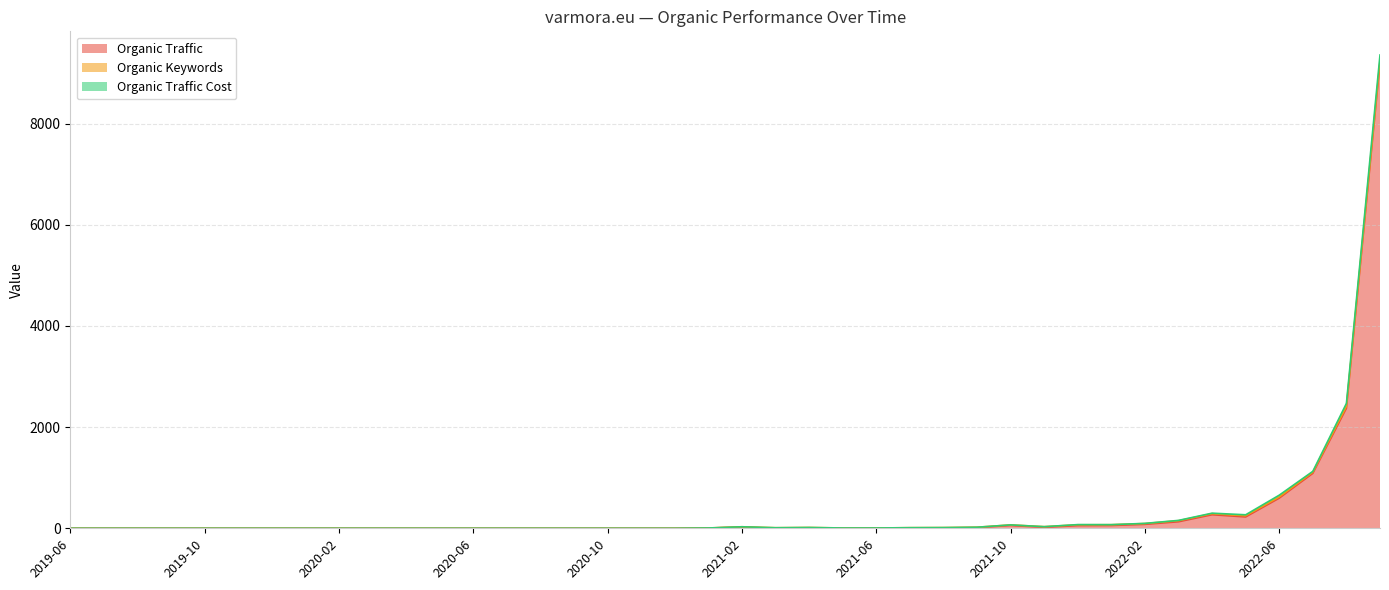

At which label is Organic Traffic closest to 4600?

2022-08